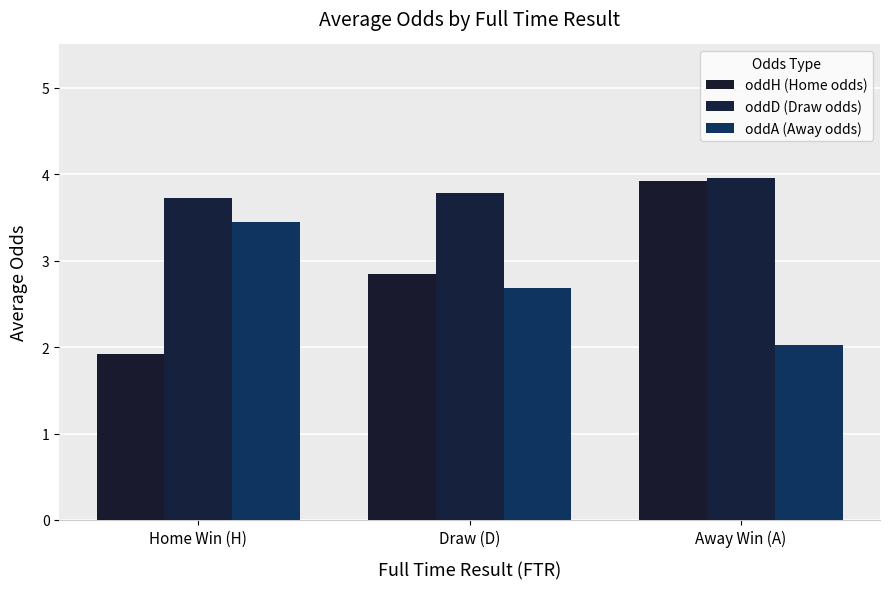

Which series has the largest total across all categories?

oddD (Draw odds)